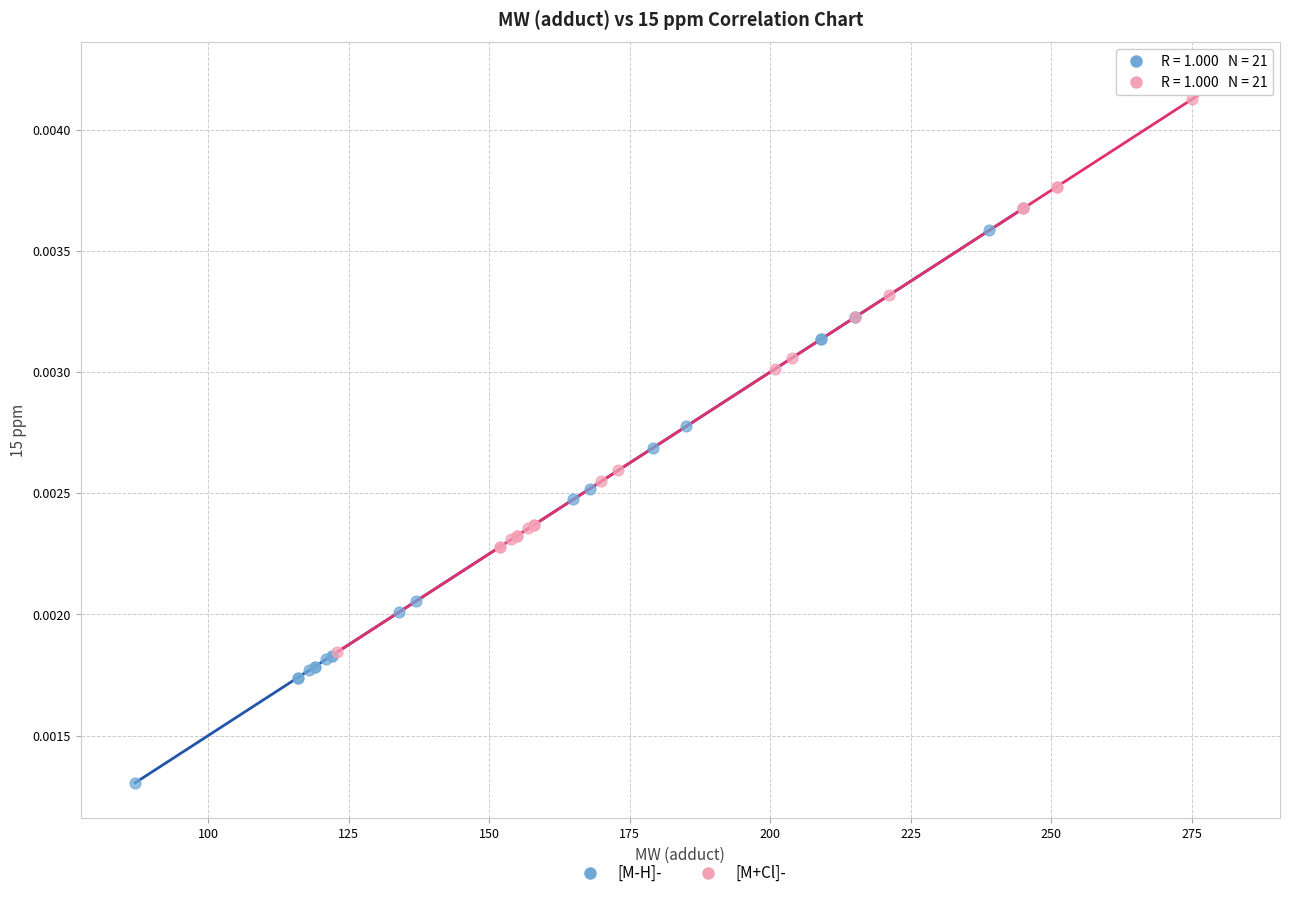

Which series reaches the maximum Y coordinate?

[M+Cl]-